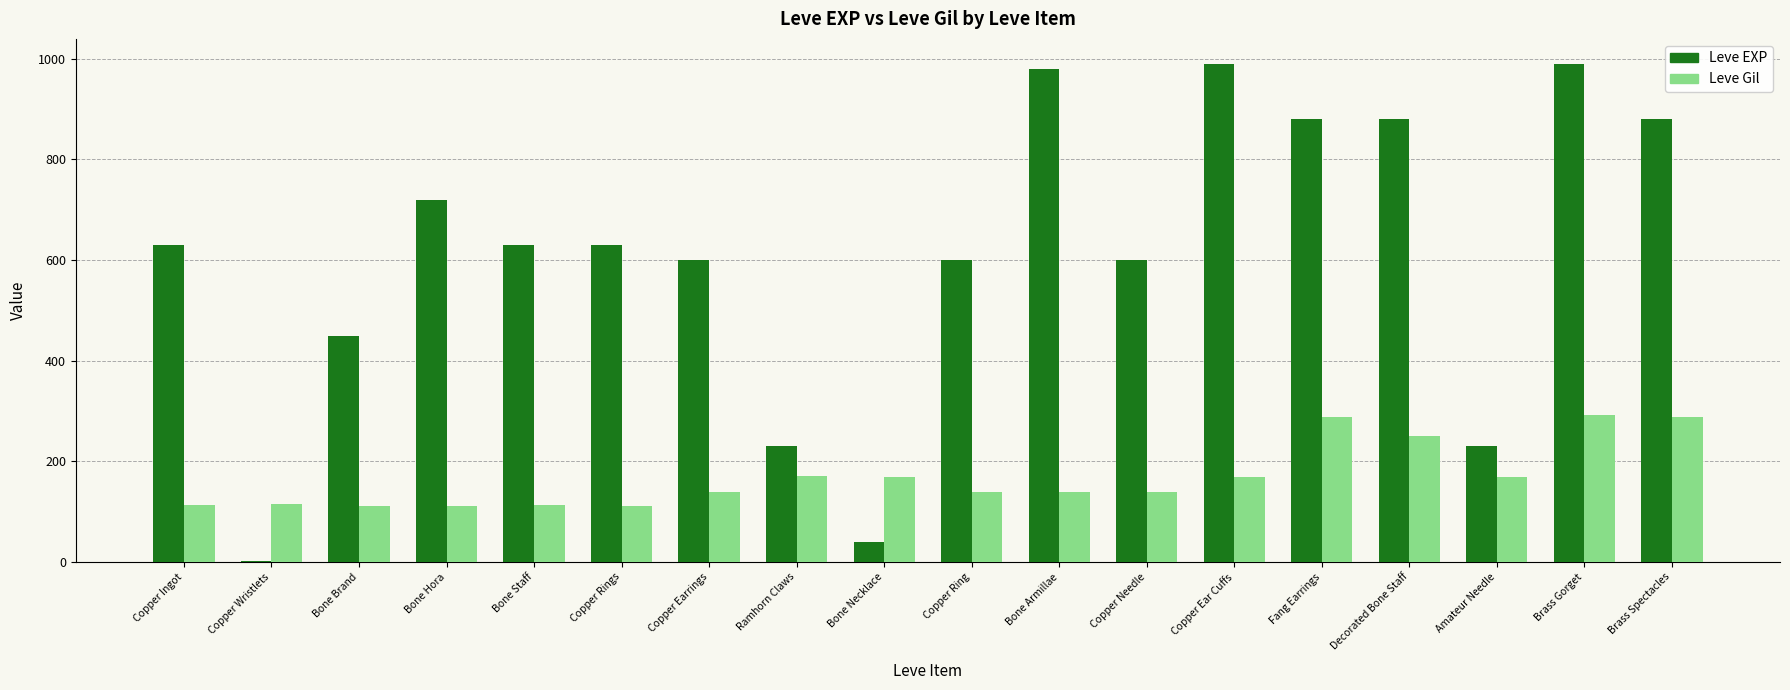

What is the greatest value displayed?

990